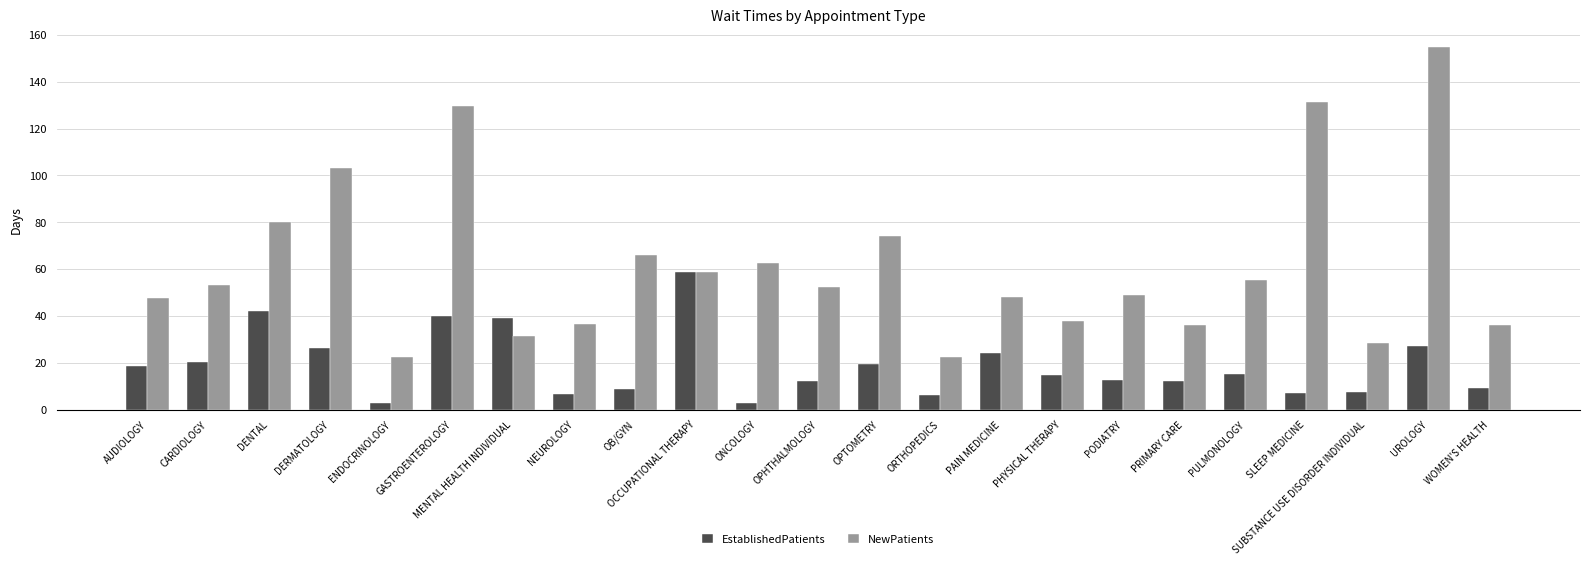

How many values in the NewPatients series exceed 52?

12